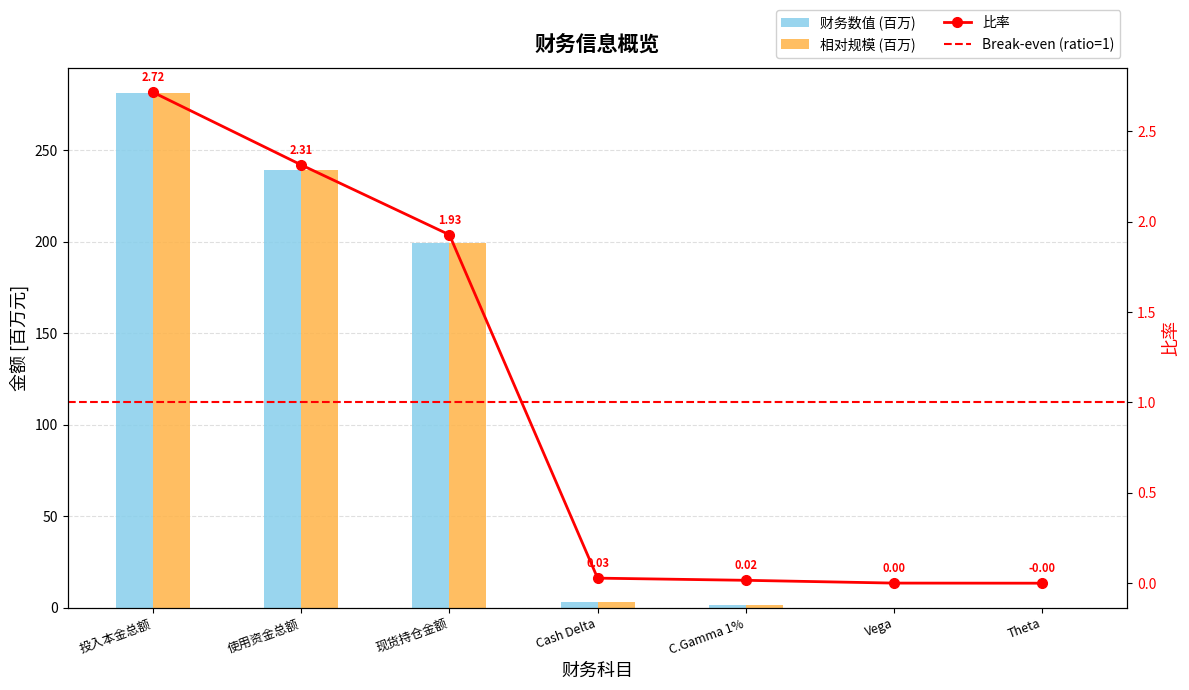

What is the label of the 1st bar from the left?

投入本金总额